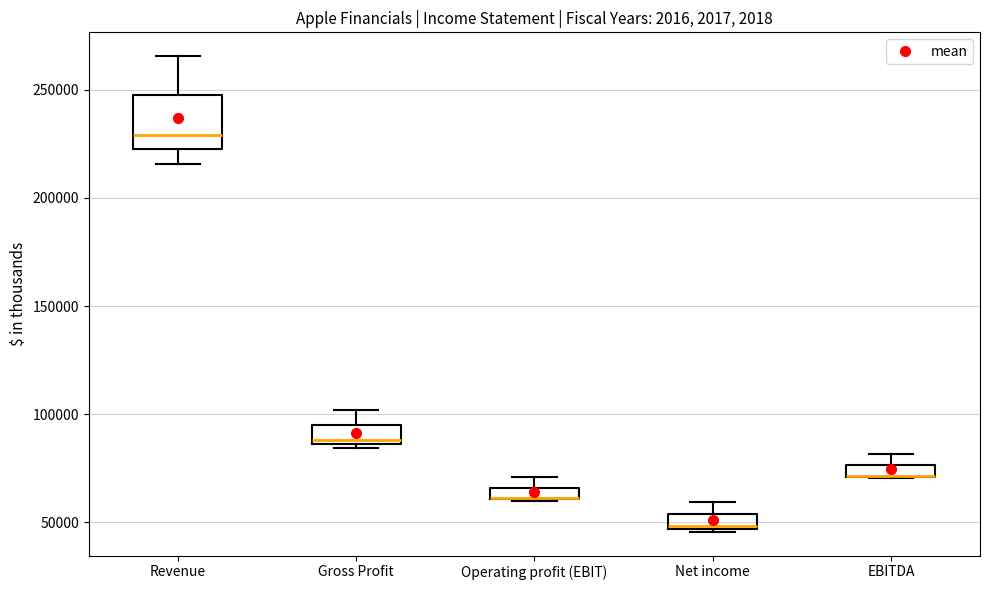

Comparing the boxes themselves (not the whiskers), which one is the tallest?

Revenue